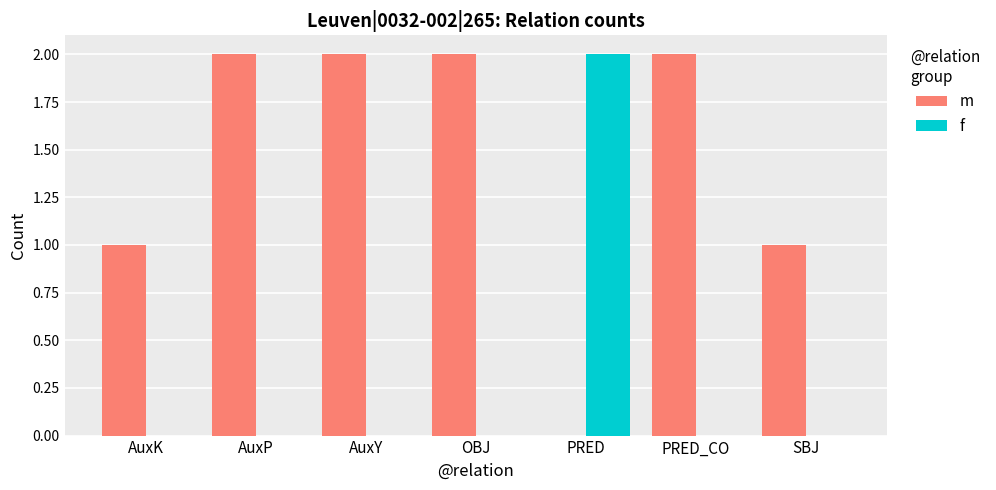

Which category has the highest value in the f series?

PRED